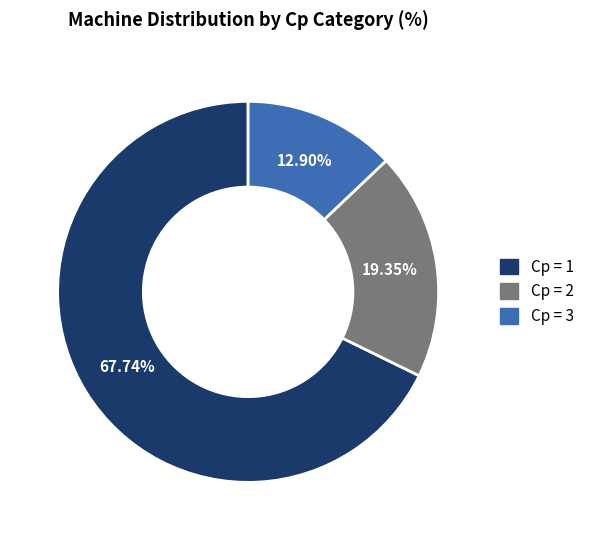

To the nearest percent, what portion does Cp = 2 represent?

19%